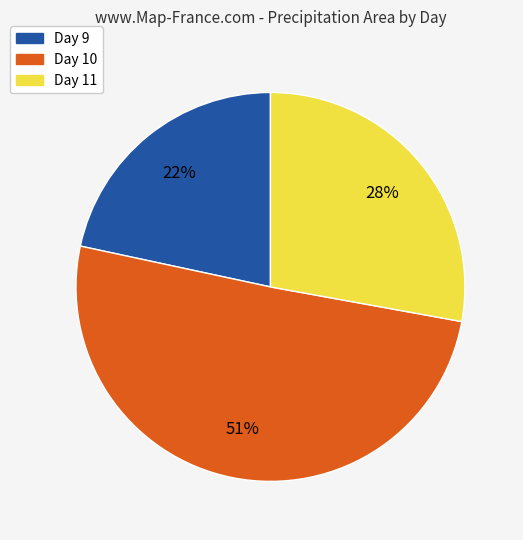

To the nearest percent, what is the average slice percentage?

33%